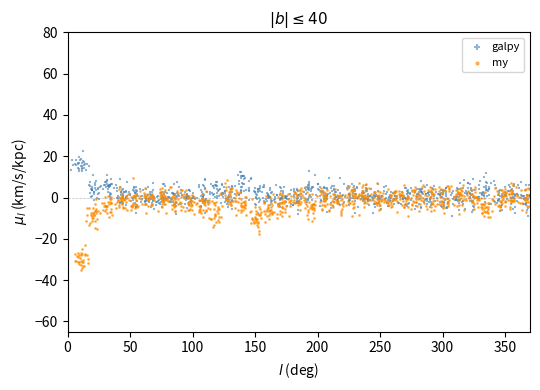

Which series has the widest spread of Y values?

my